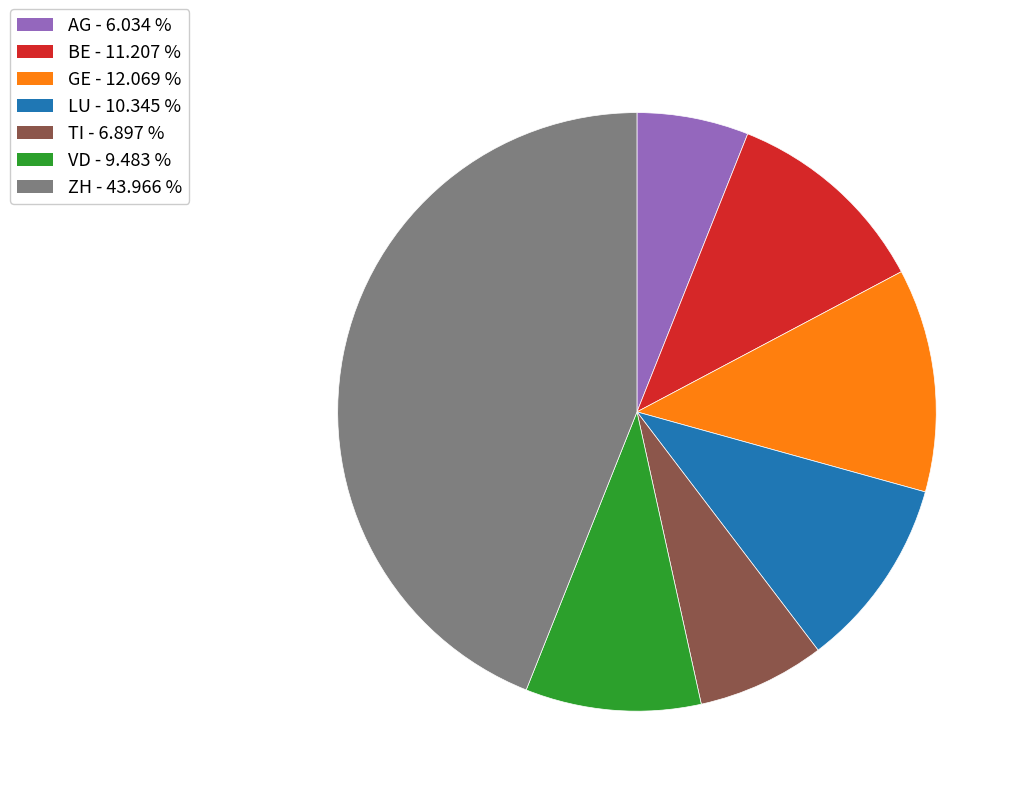

Count the number of slices in the pie.

7